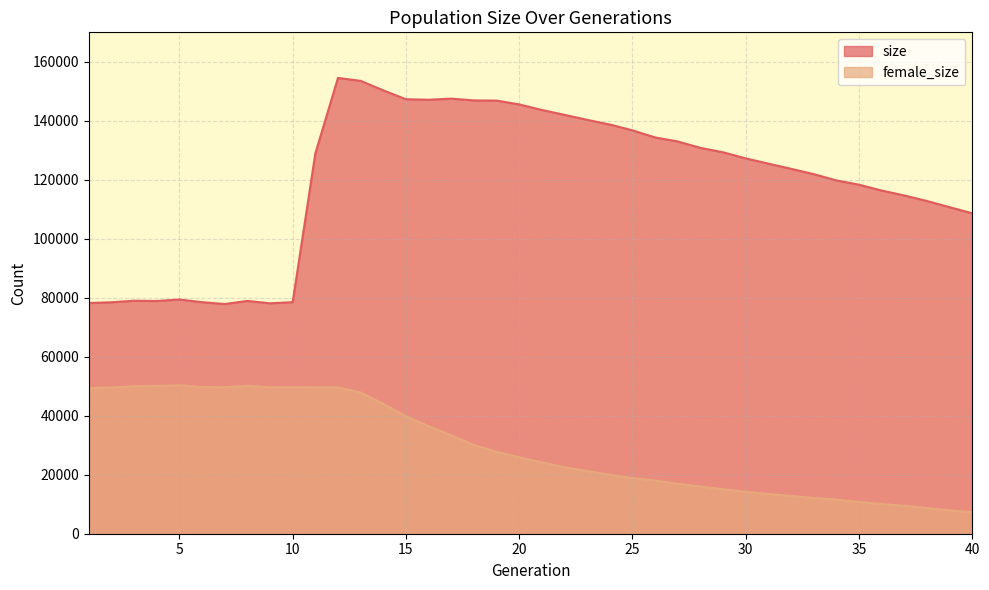

The value of female_size at 4 is 24697. True or false?

False